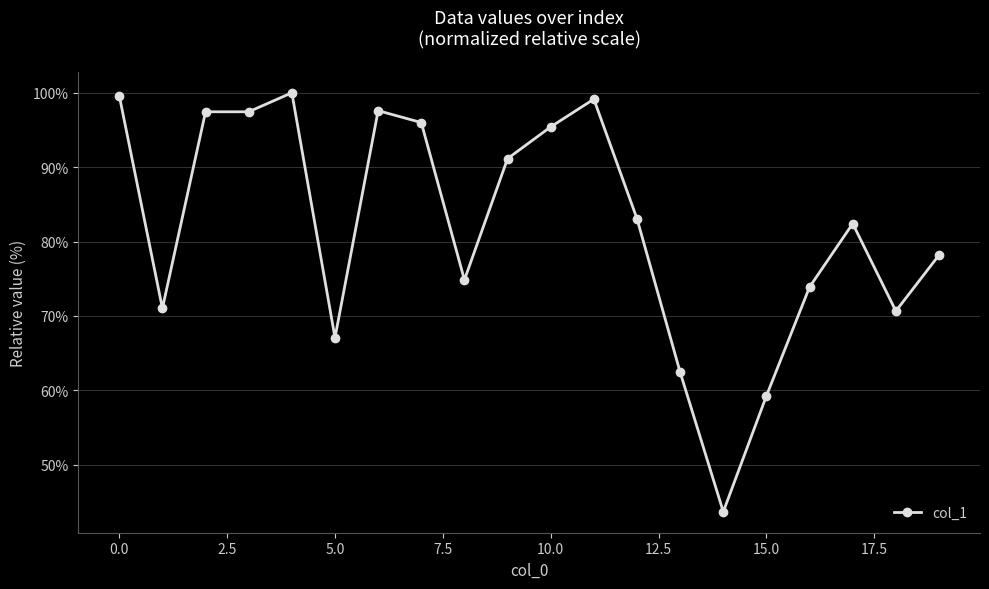

True or false: the data has more than 1 interior local peaks.

True